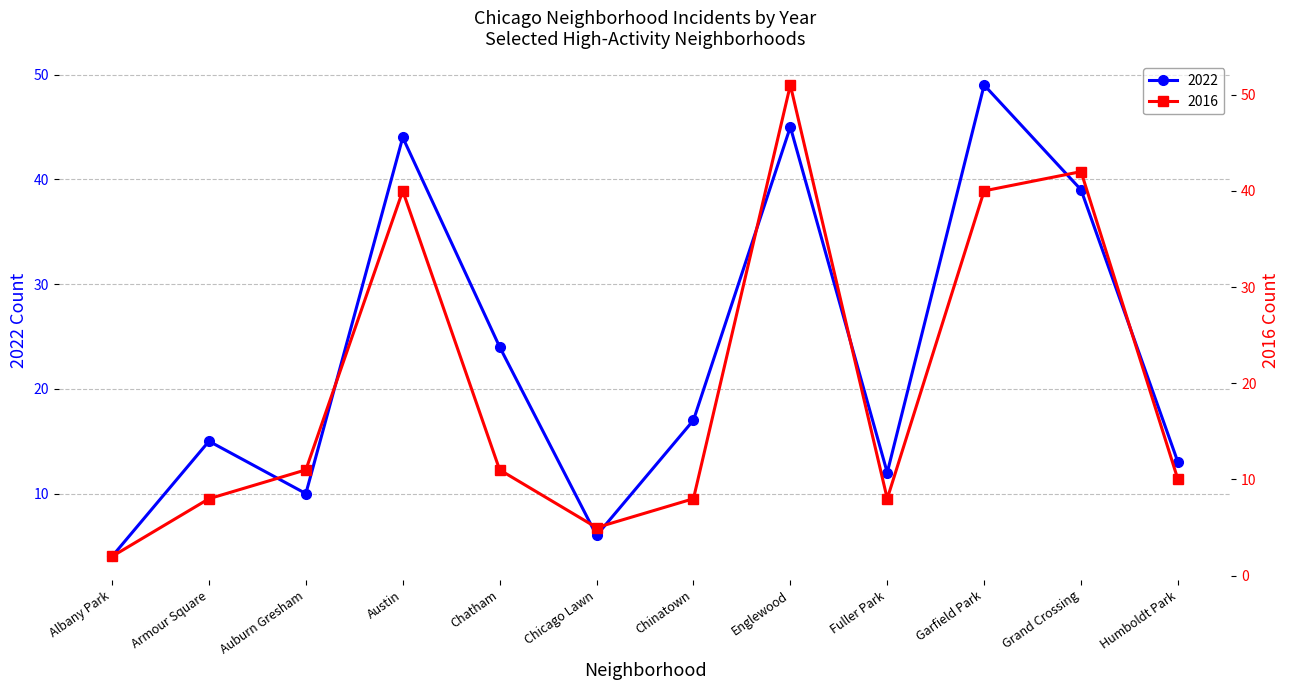

What is the sum of the 2016 values at Auburn Gresham and Grand Crossing?

53